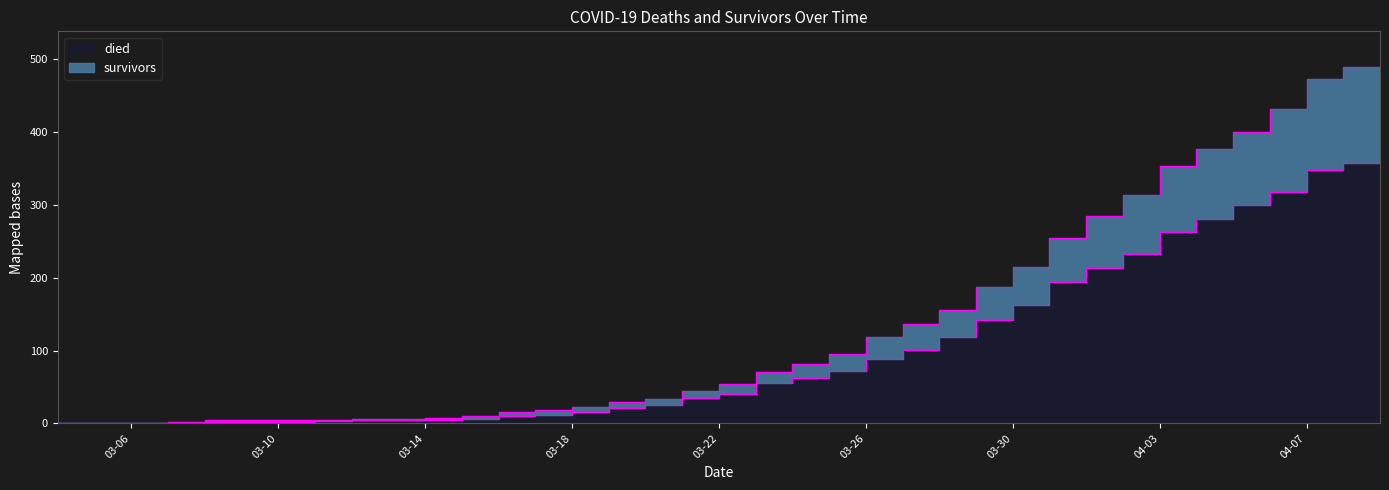

Which series has the largest range (max minus min)?

survivors